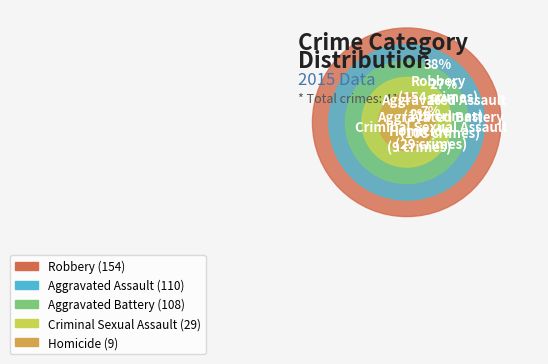

What percentage is the Robbery slice, to the nearest percent?

38%